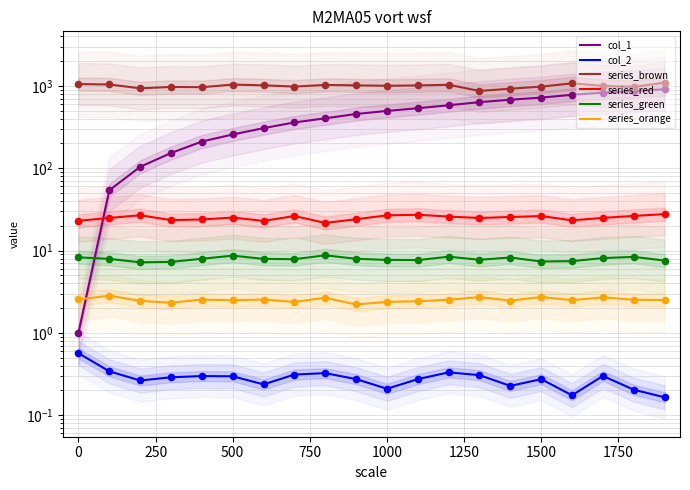

Which series contains the highest Y value?

series_brown